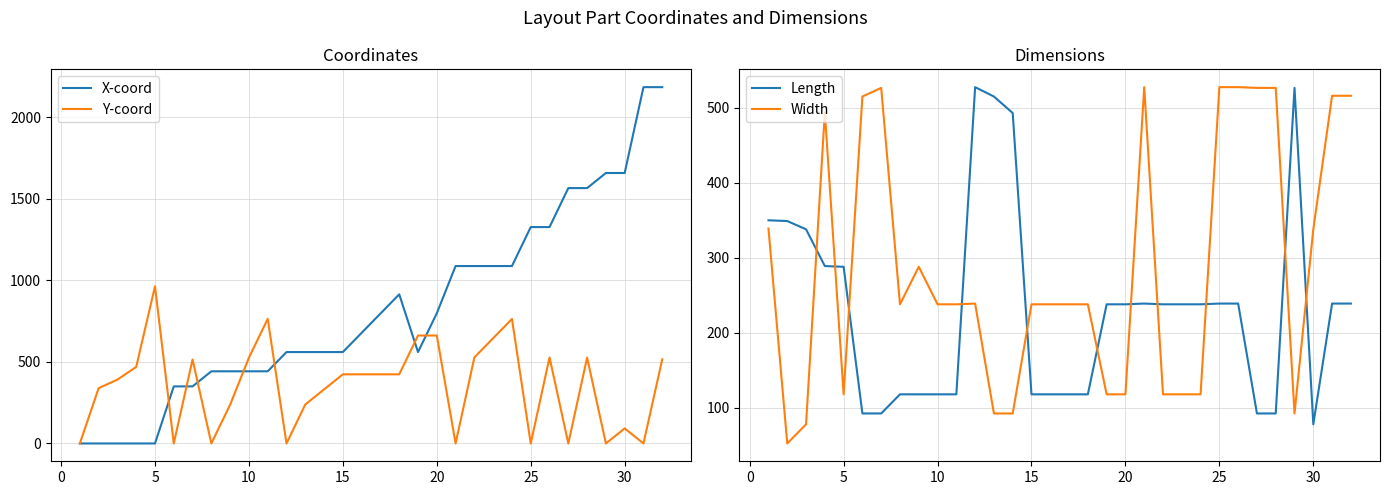

What is the maximum value for X-coord?

2185.0